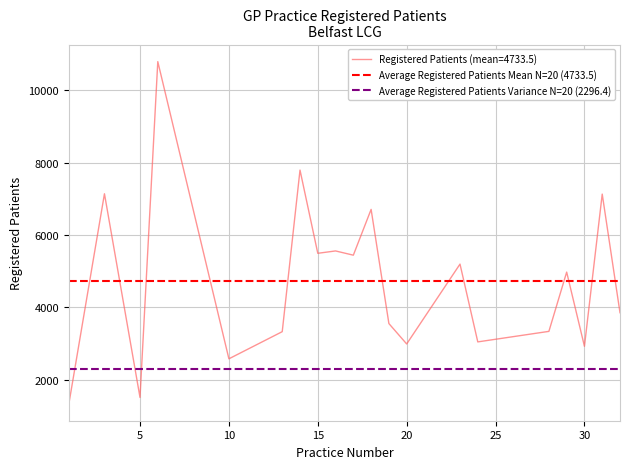

Is this an area chart (filled region under the line)?

No